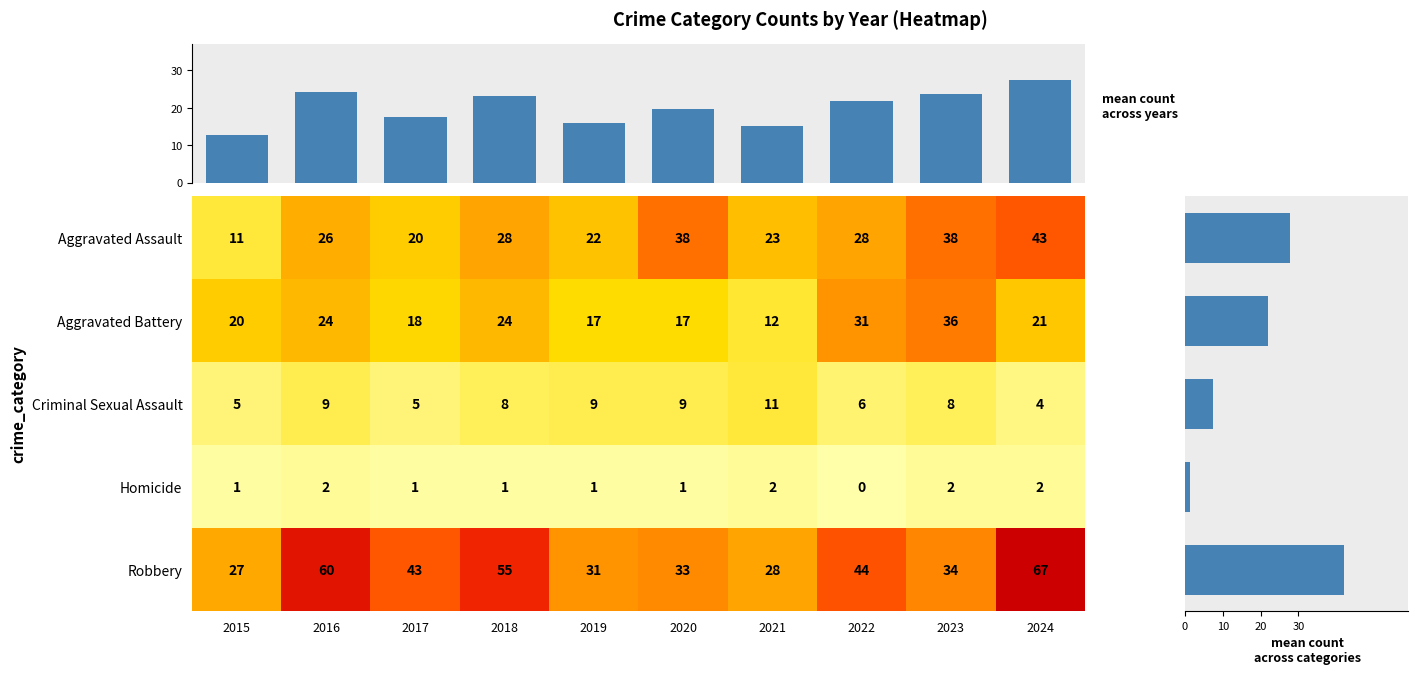

At which label does Robbery first exceed 43?

2016